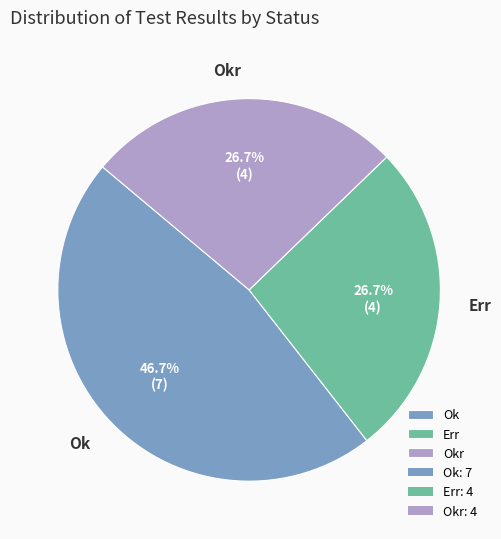

Is there a majority slice in this chart?

No